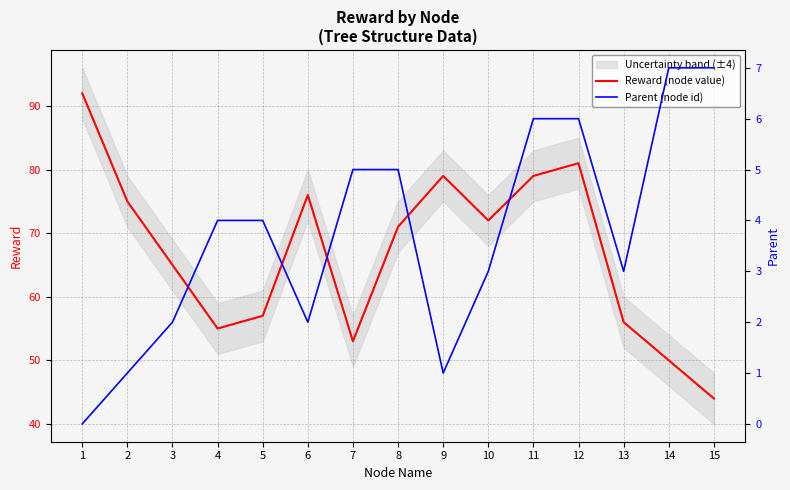

Which series has the largest total across all categories?

Reward (node value)